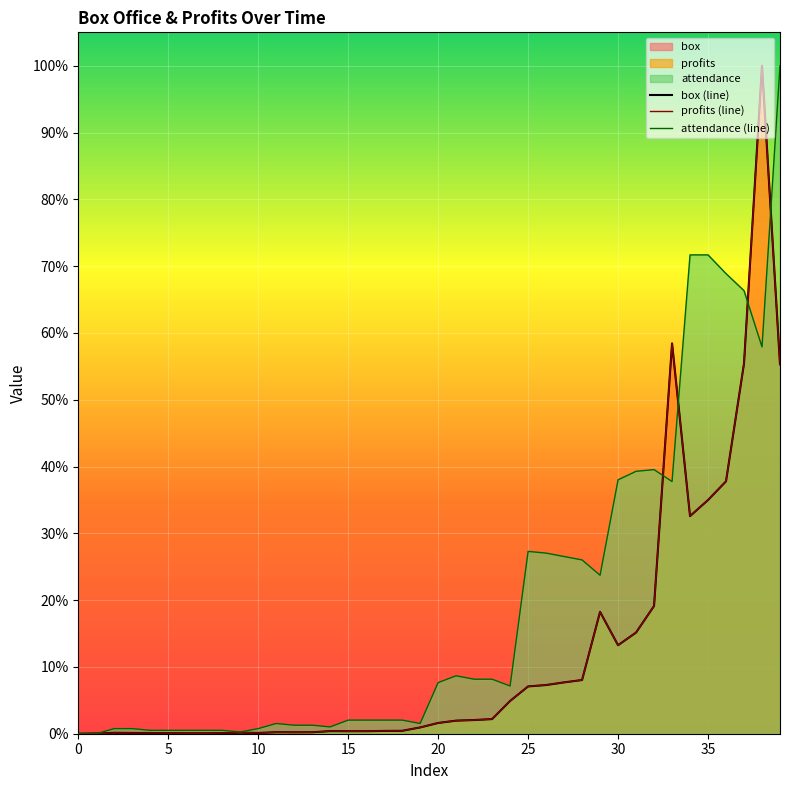

Between 16 and 23, which is larger?

23